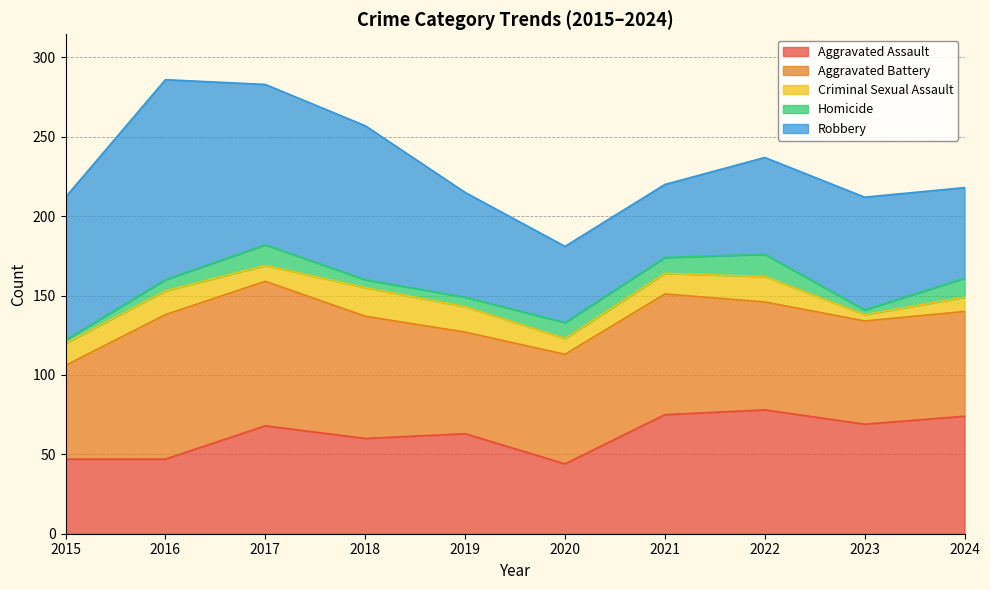

Which series has the widest spread of values?

Robbery